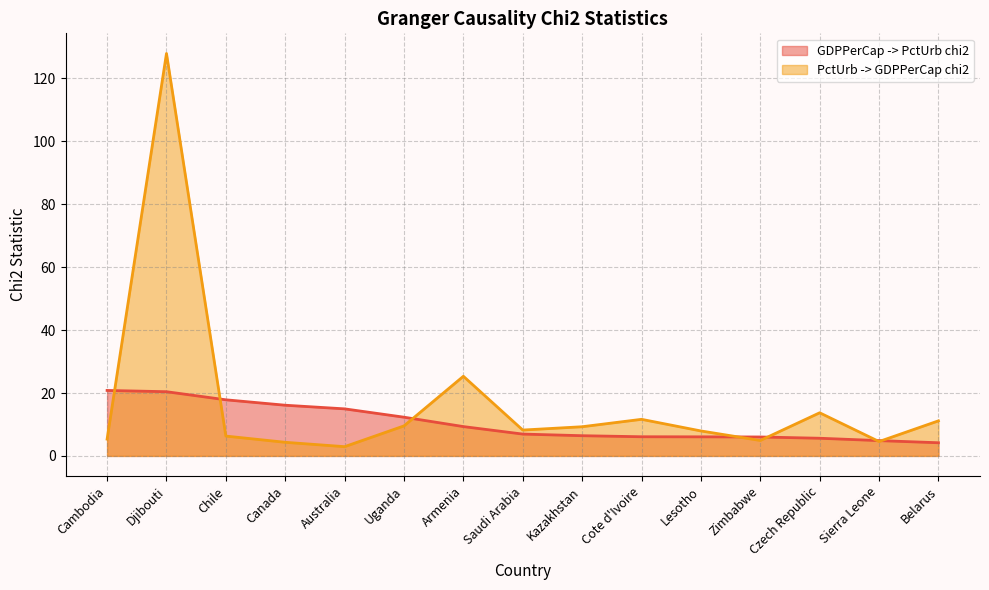

Where do PctUrb -> GDPPerCap chi2 and GDPPerCap -> PctUrb chi2 first cross each other?

Cambodia and Djibouti